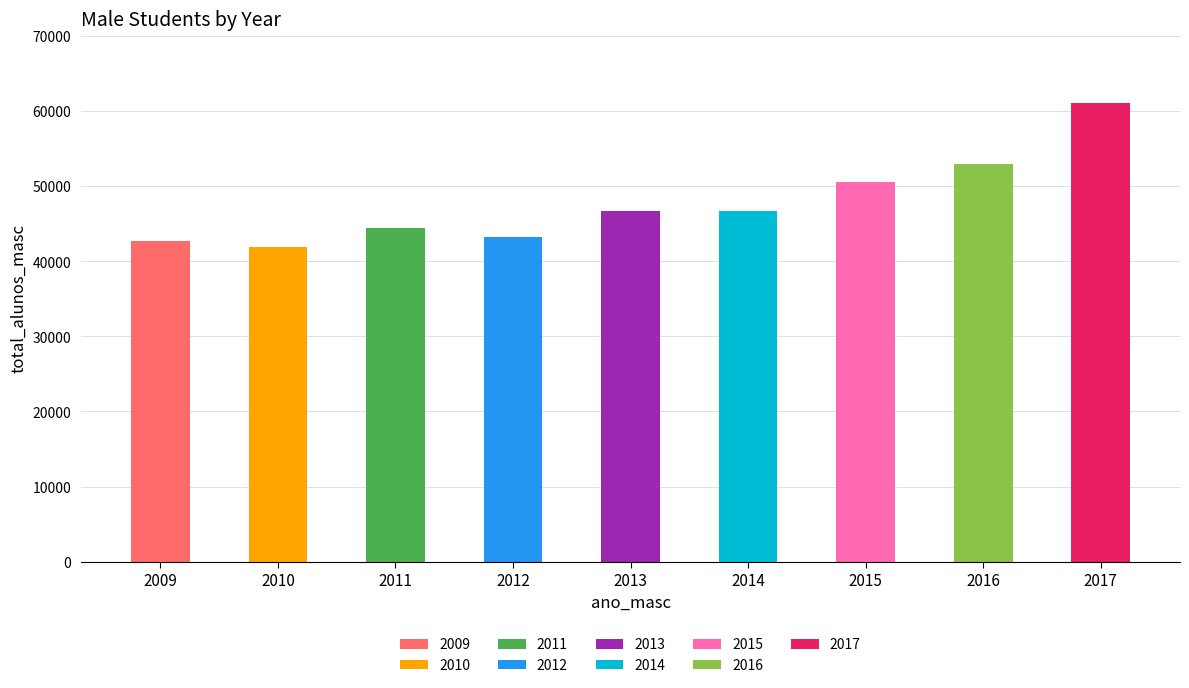

What is the ratio of the value at 2014 to the value at 2012?

1.1